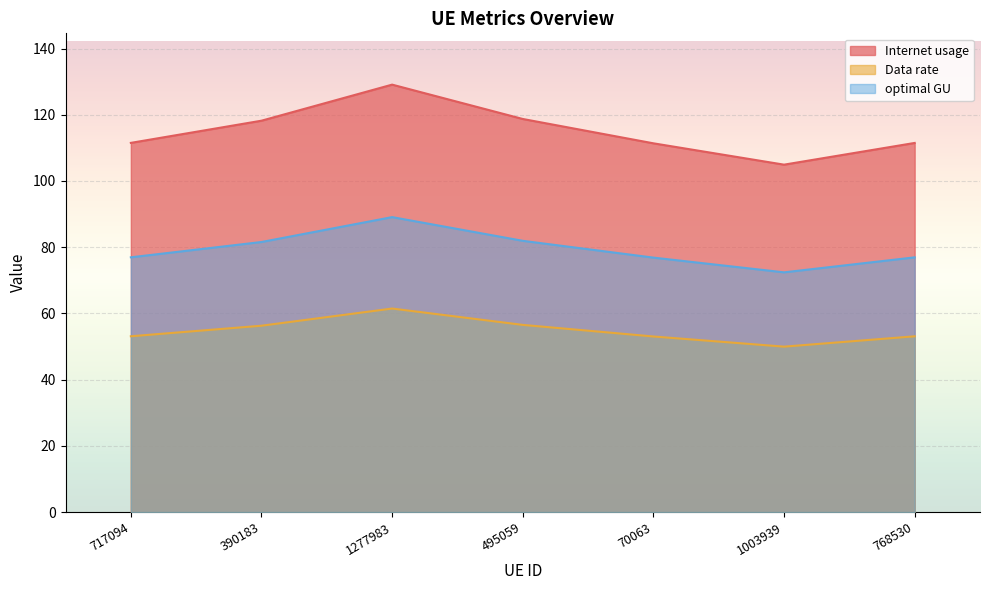

Rank the series by their average value, from lowest to highest.

Data rate, optimal GU, Internet usage